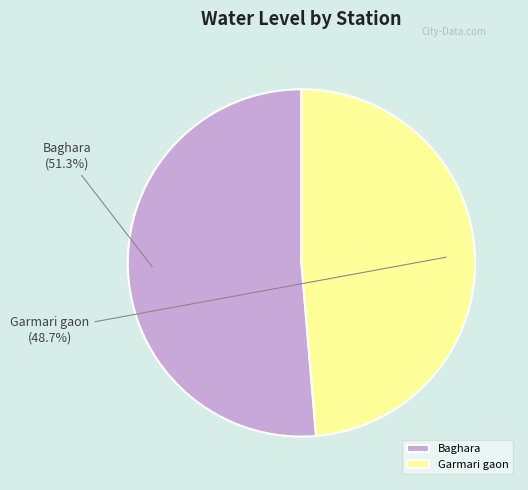

Is Garmari gaon the majority of the pie?

No